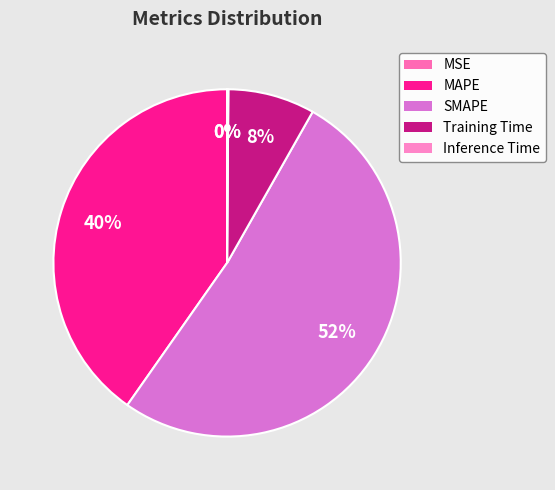

Is there any slice that represents more than half of the pie?

Yes